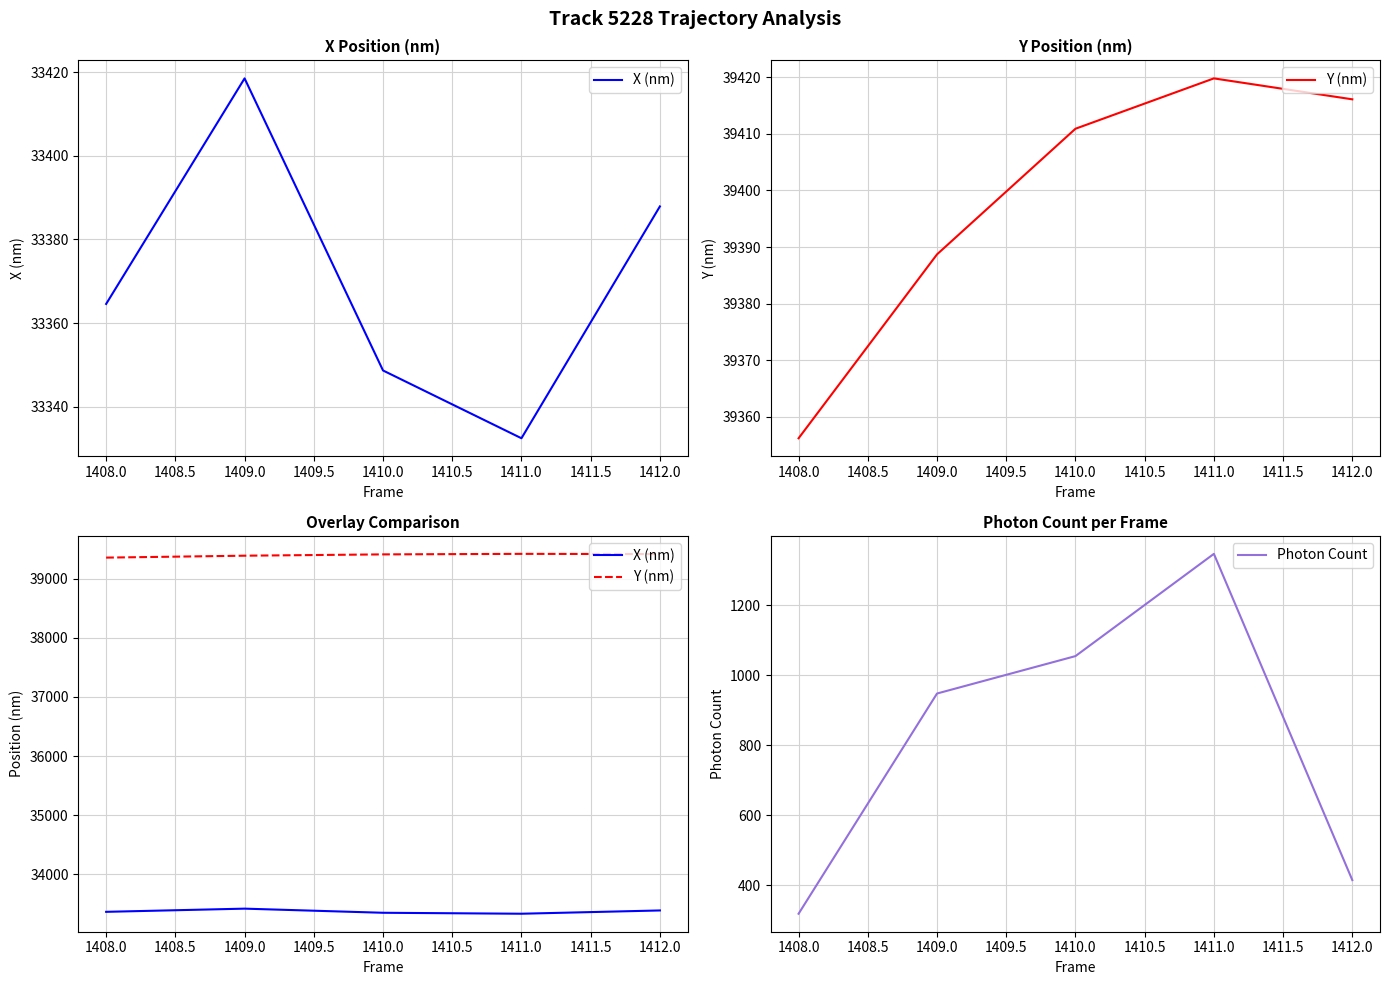

At how many categories does at least one series exceed 22195?

5